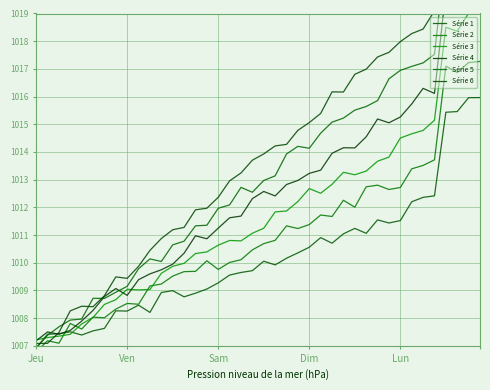

What value does the Série 4 series have at 6?

1008.8